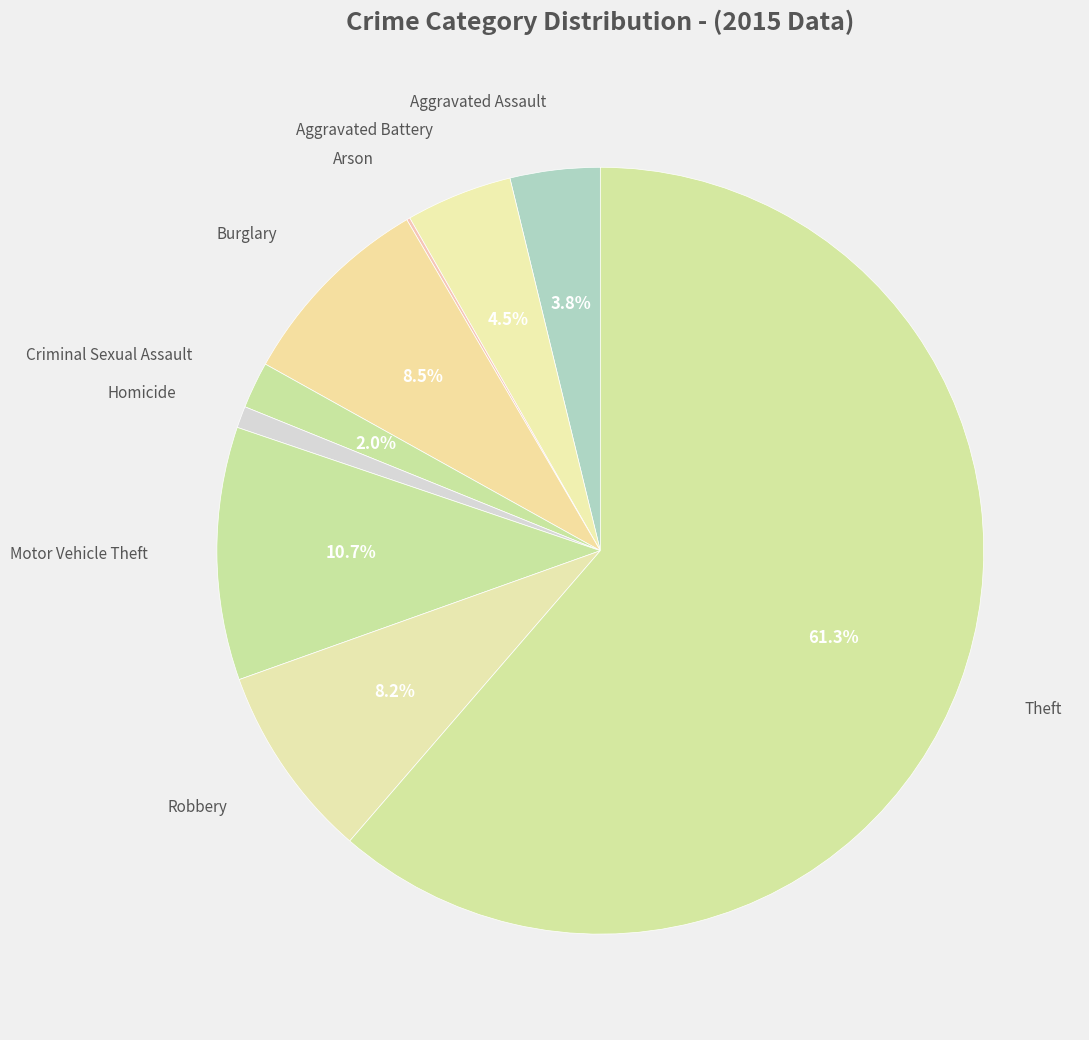

Which category has the biggest portion of the pie?

Theft